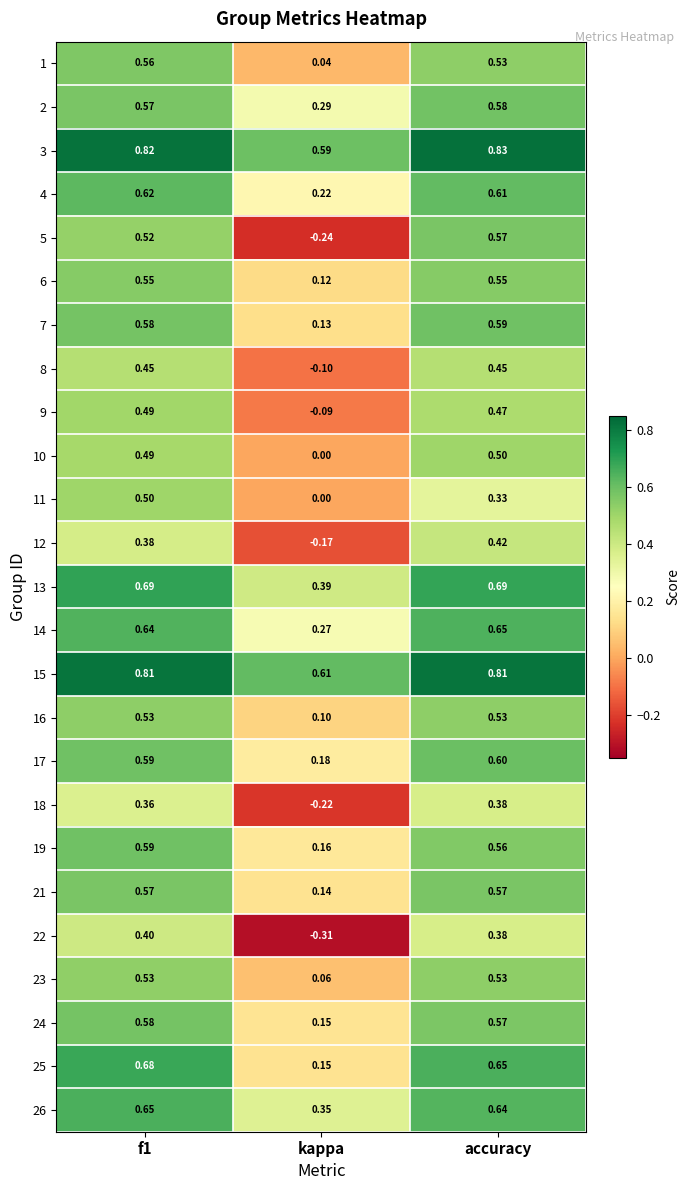

Is the value of 5 at kappa greater than the value of 16 at accuracy?

No